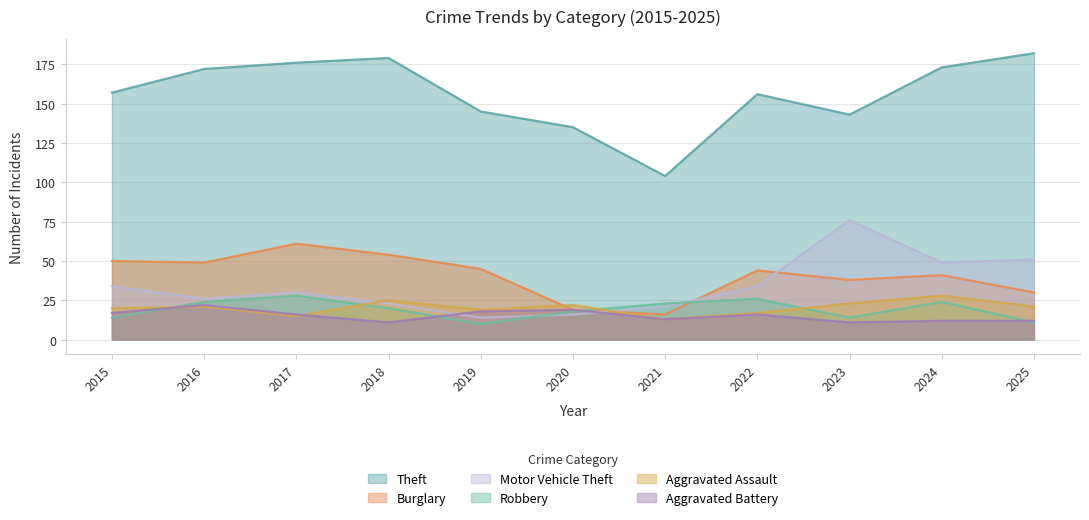

Between 2018 and 2021, which series saw the biggest shift?

Theft